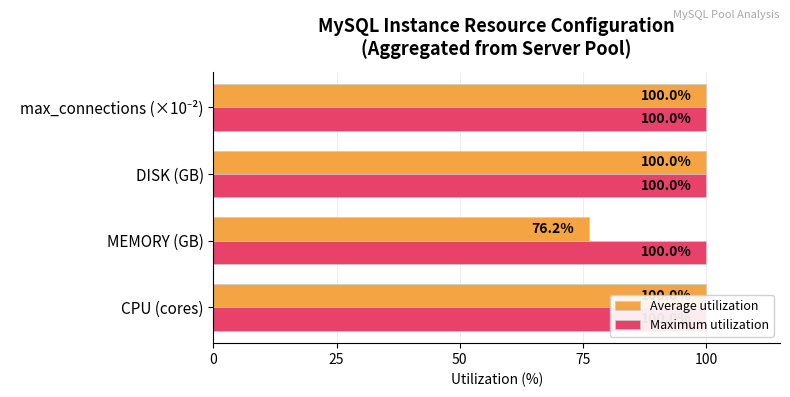

What is the lowest value of the Average utilization series?

76.2